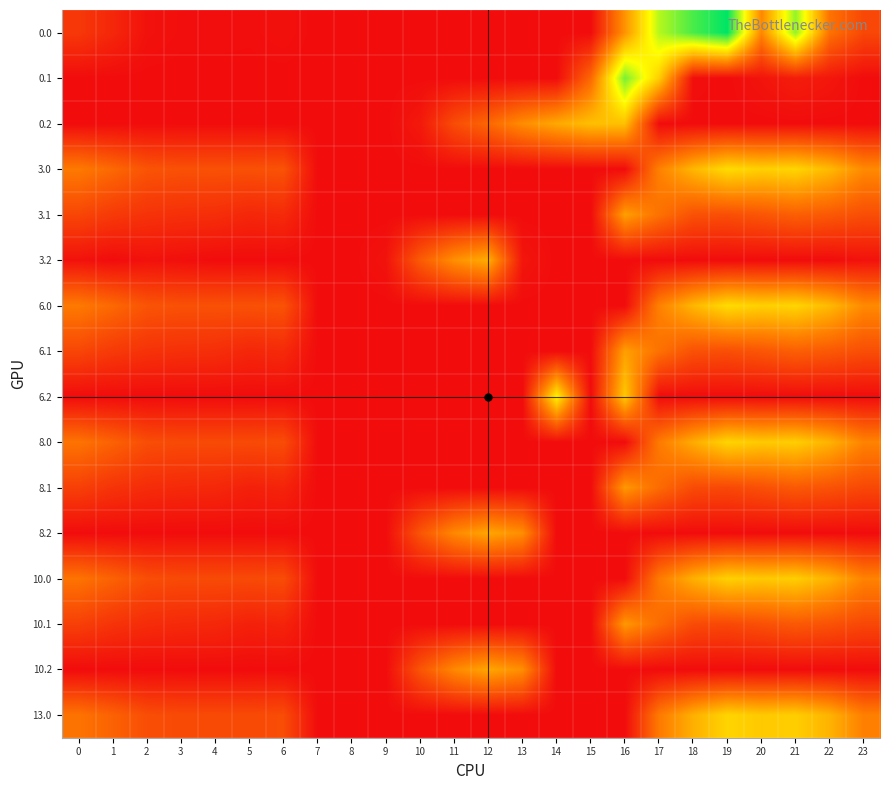

How many distinct data groups are displayed?

16